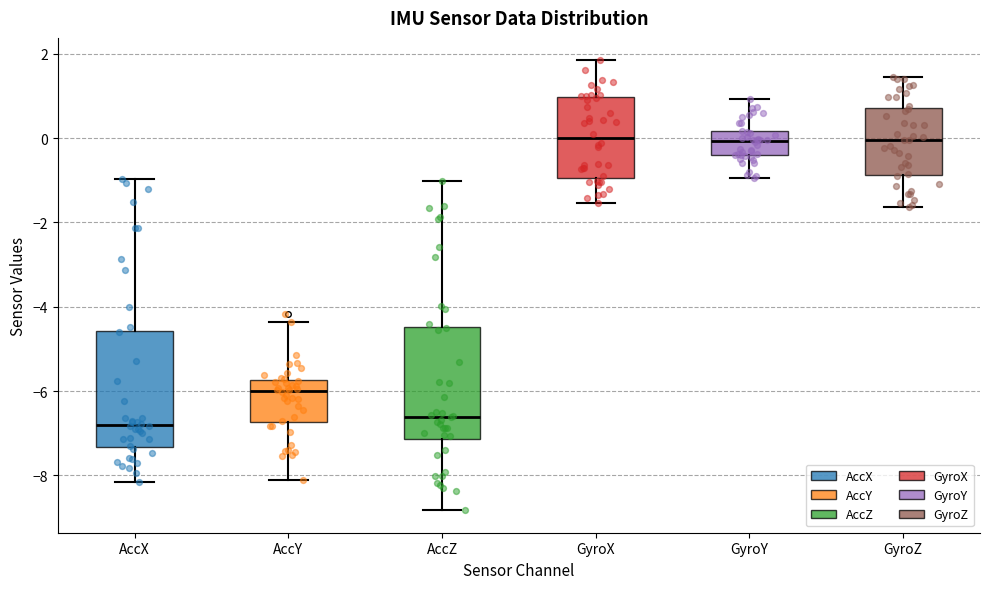

Where does the upper whisker of the box for GyroX end on the y-axis? The values are not printed on the chart, so give them approximately, as read against the axis.

1.8